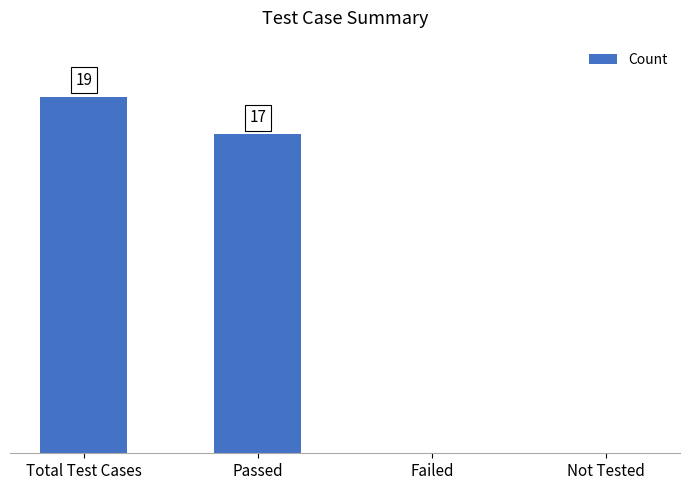

At which label does the data first exceed 17?

Total Test Cases